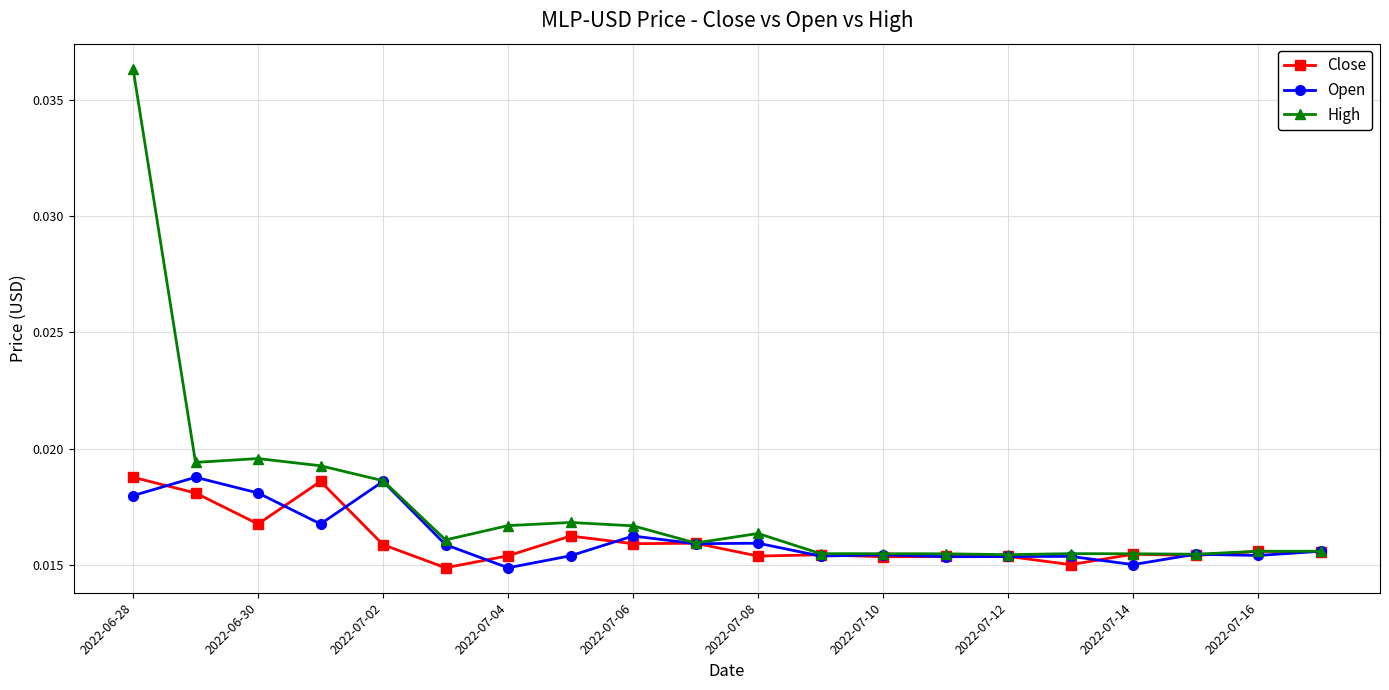

What are all the series names shown in the legend?

Close, Open, High